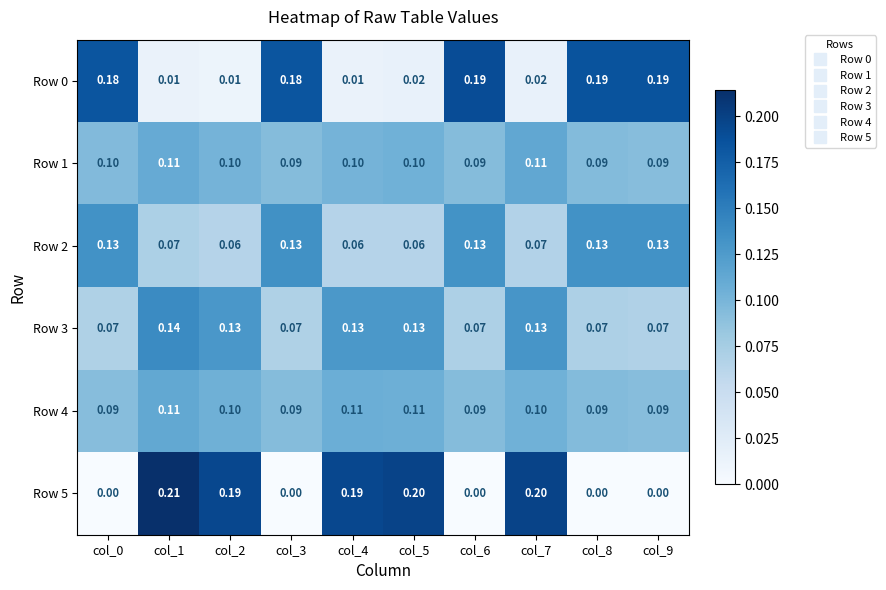

How many data points does each series have?

10